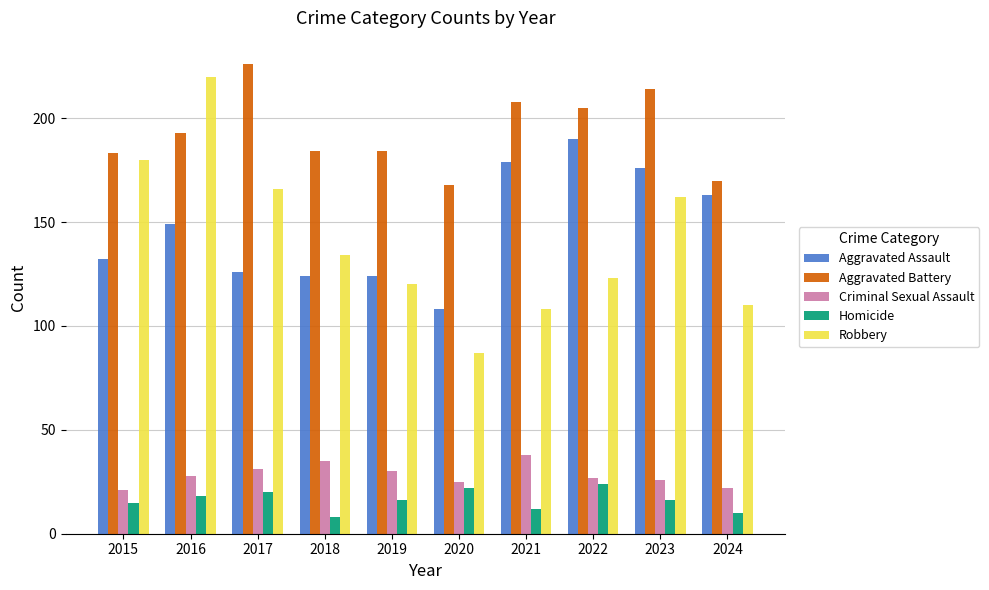

List the labels in order of Robbery value, largest first.

2016, 2015, 2017, 2023, 2018, 2022, 2019, 2024, 2021, 2020